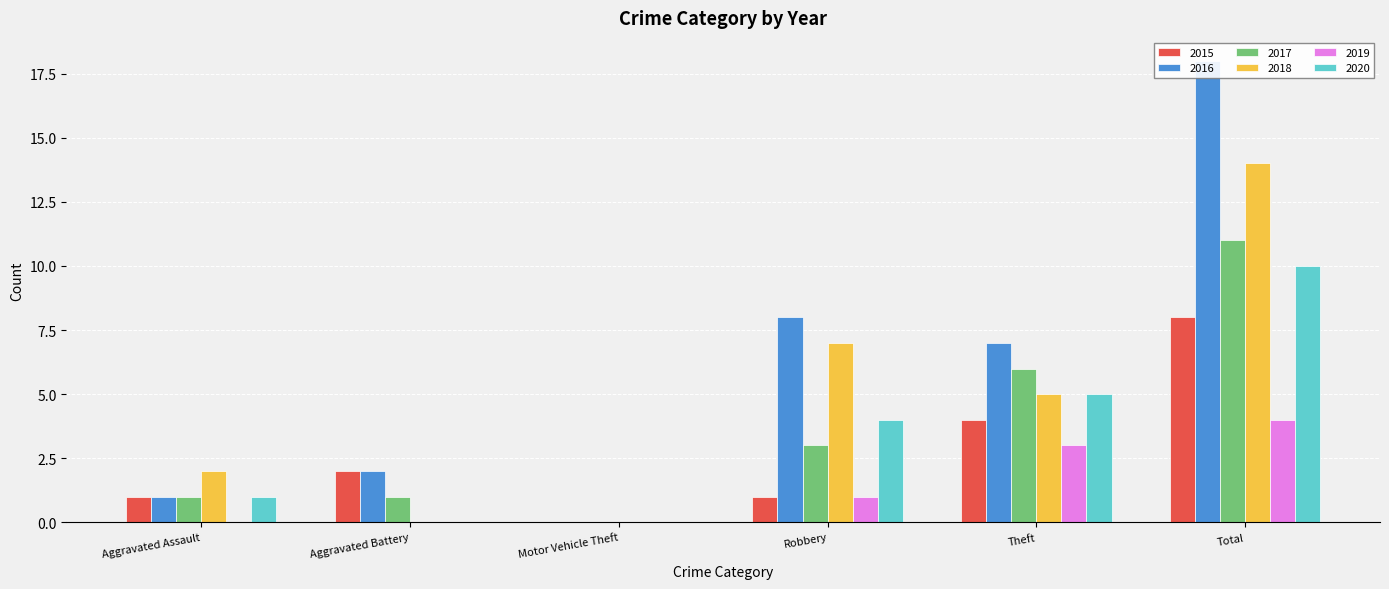

How many data points does each series have?

6